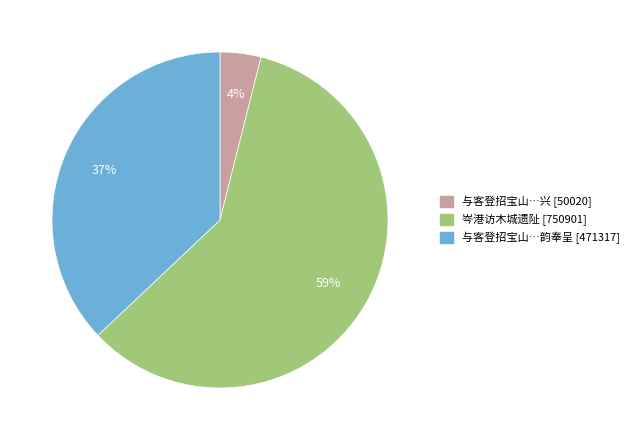

To the nearest percent, what is the difference between the largest and smallest slice percentages?

55%